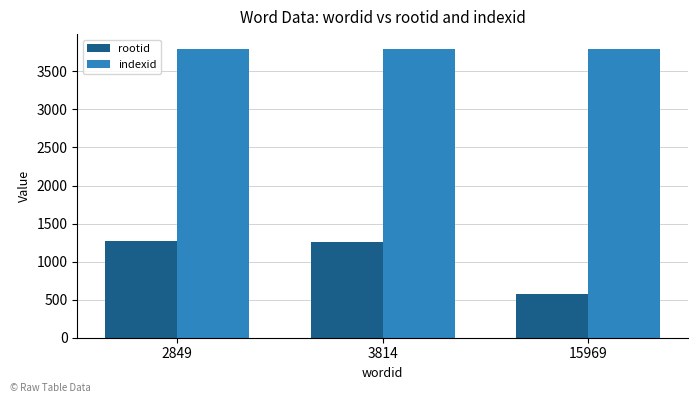

What is the value of the indexid bar at the 2nd from the left?

3800